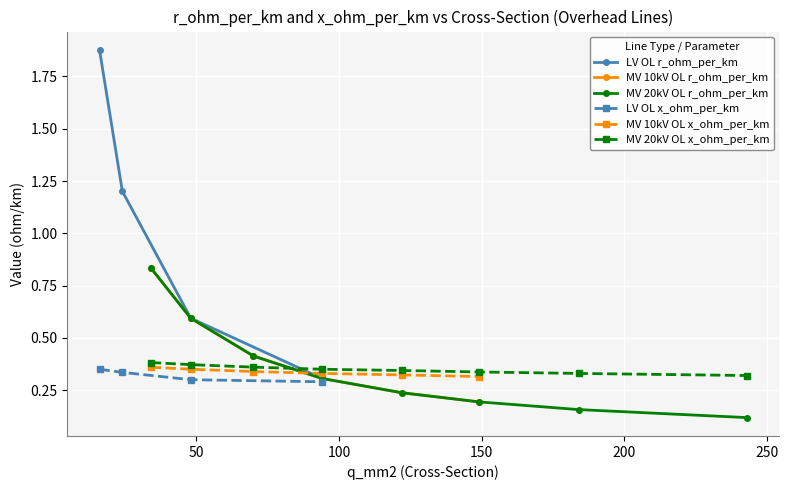

Where is r_ohm_per_km nearest to the value 0?

243